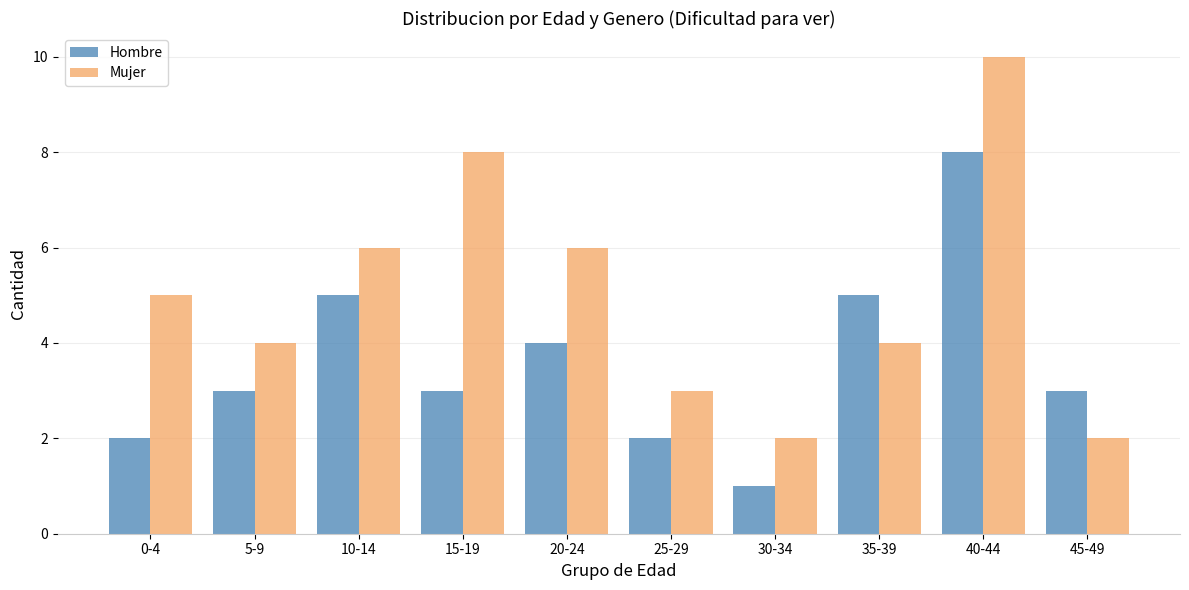

What is the sum of the Mujer values at 10-14 and 0-4?

11